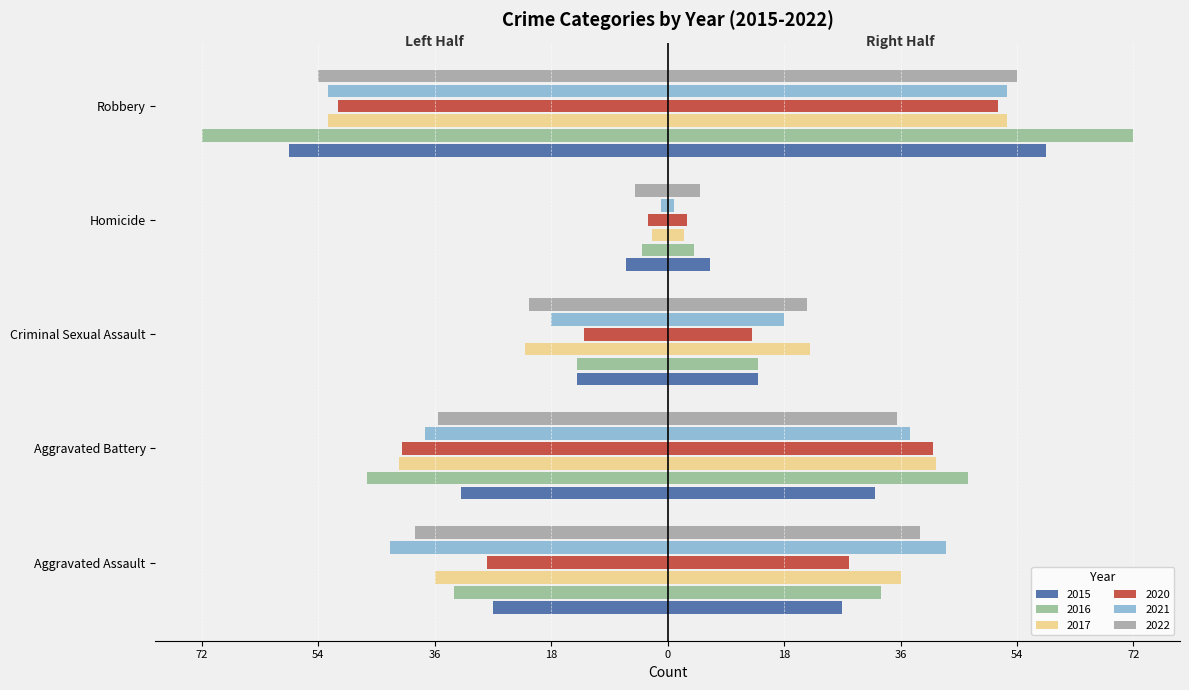

What is the sum of all 2015 values?

-138.0